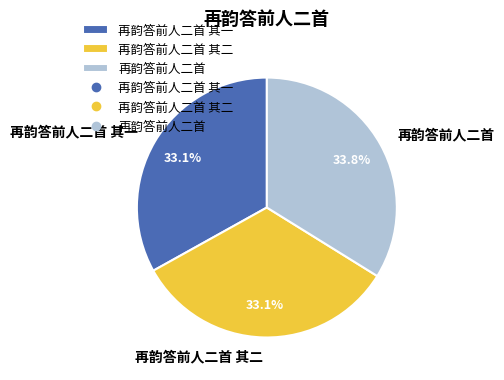

To the nearest percent, what portion does 再韵答前人二首 represent?

34%